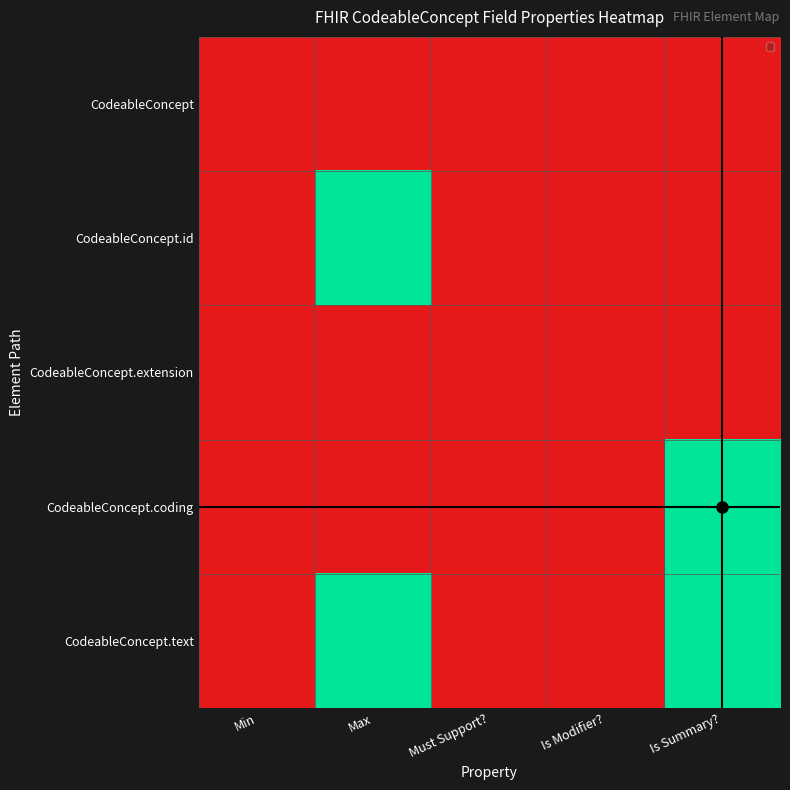

Which series has the largest total across all categories?

CodeableConcept.text